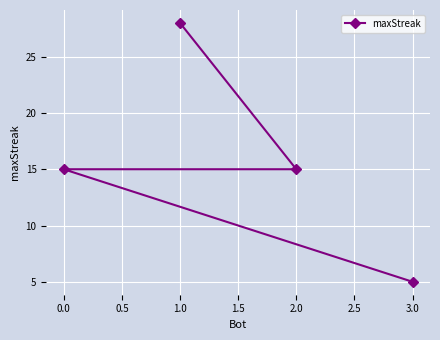

What is the value of the 3rd point from the left?

15